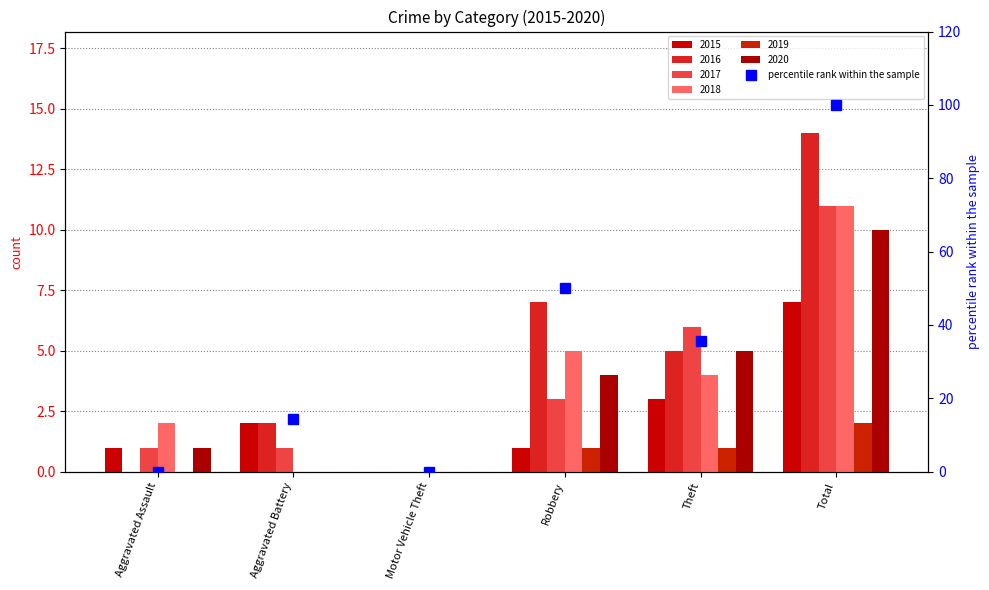

What is the difference between the values at Aggravated Battery and Robbery?

35.7